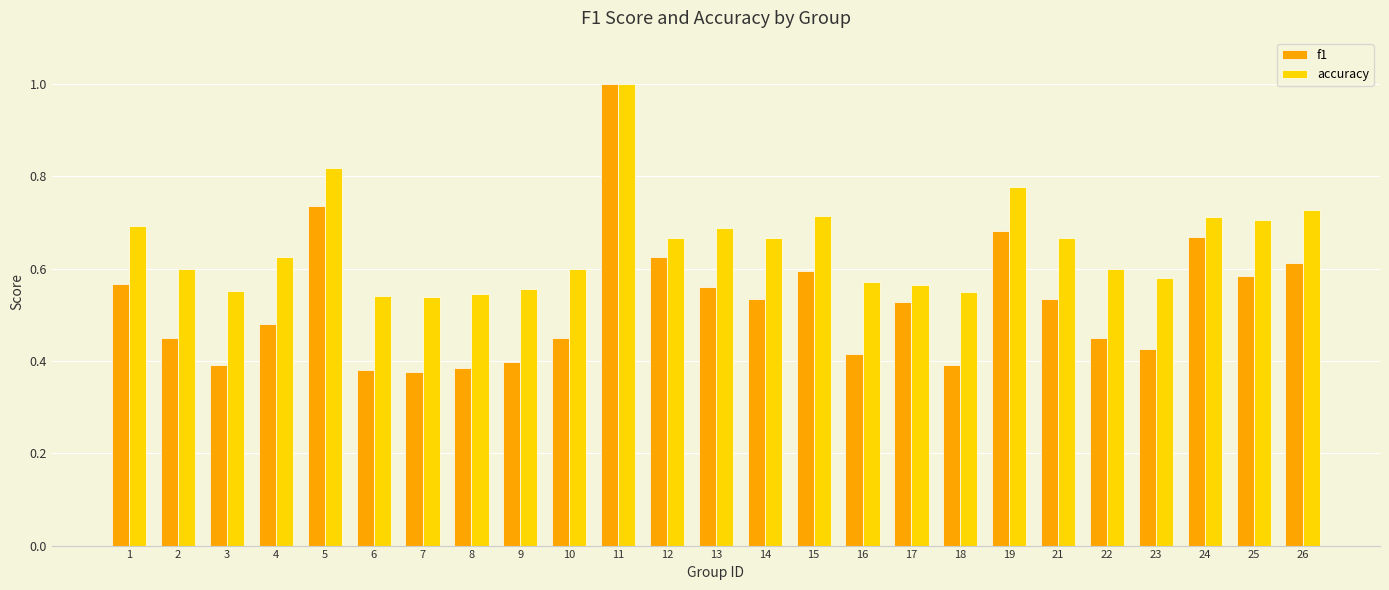

At 9, list the series in order from smallest to largest.

f1, accuracy